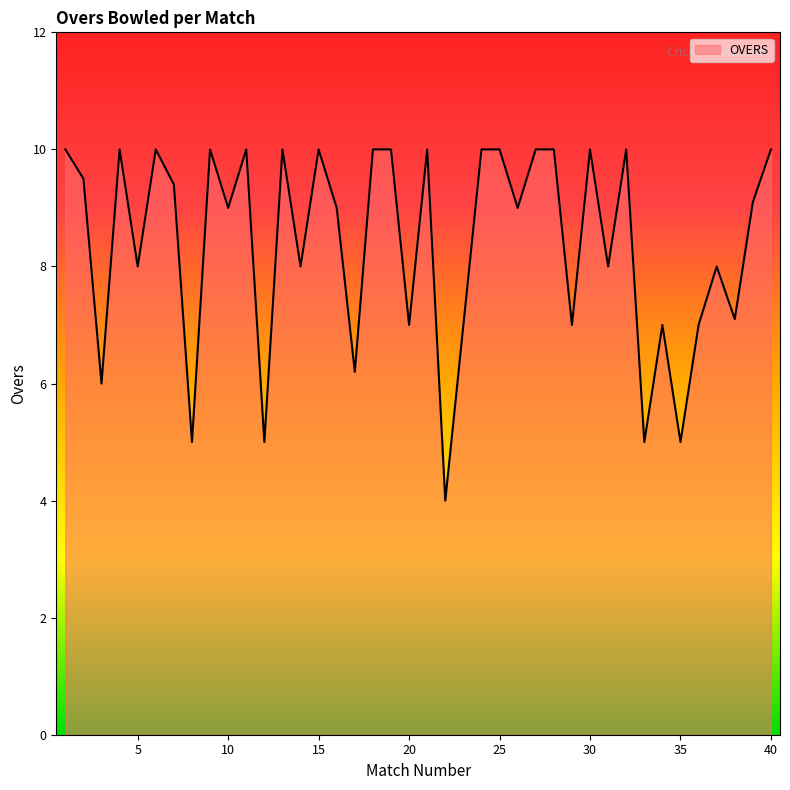

What is the minimum value shown in the chart?

4.0